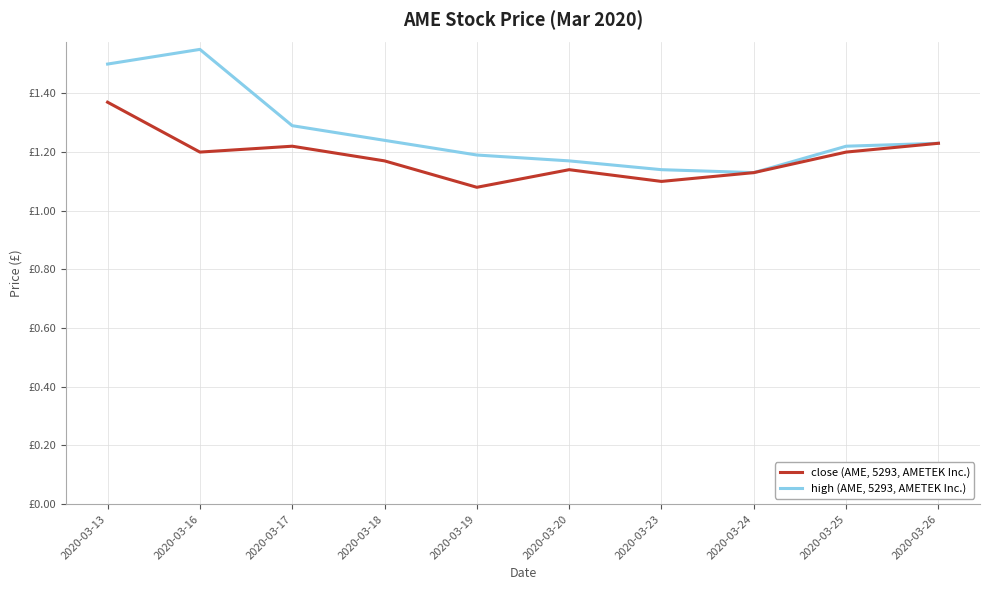

What are all the series names shown in the legend?

close (AME, 5293, AMETEK Inc.), high (AME, 5293, AMETEK Inc.)